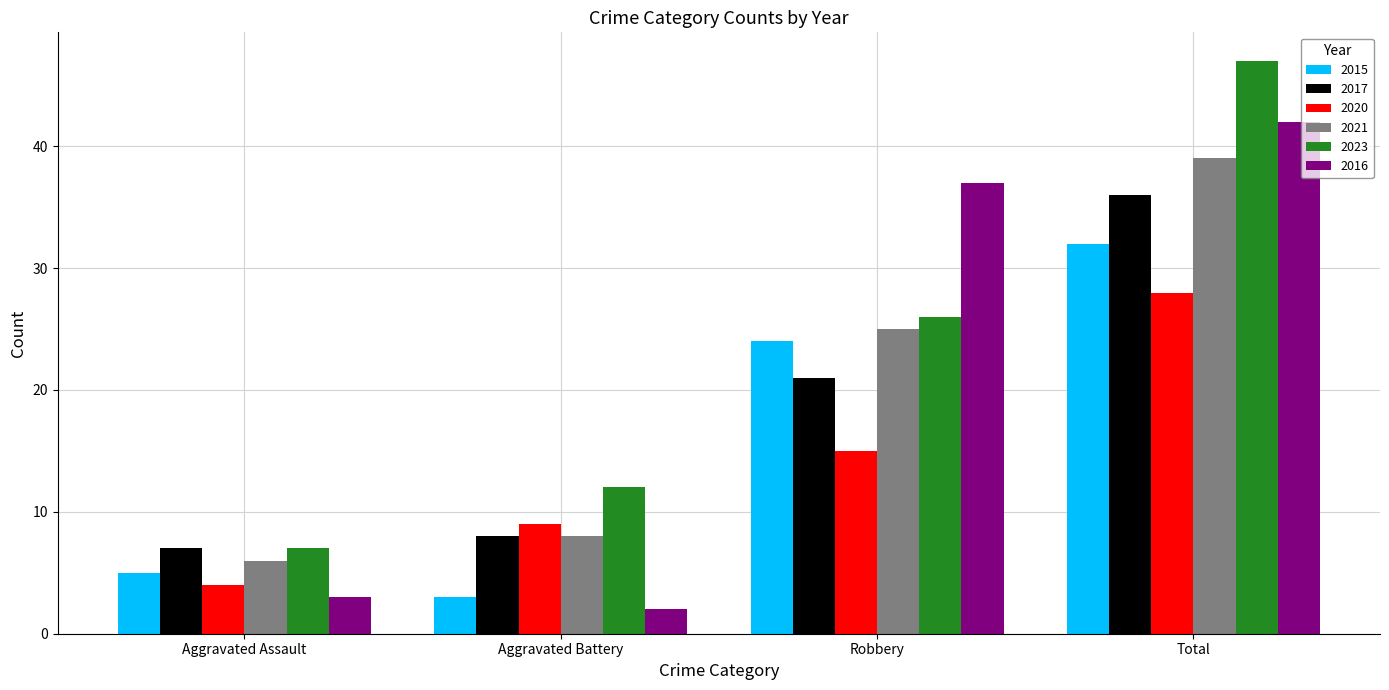

What is the difference between the highest and lowest values at Aggravated Assault?

4